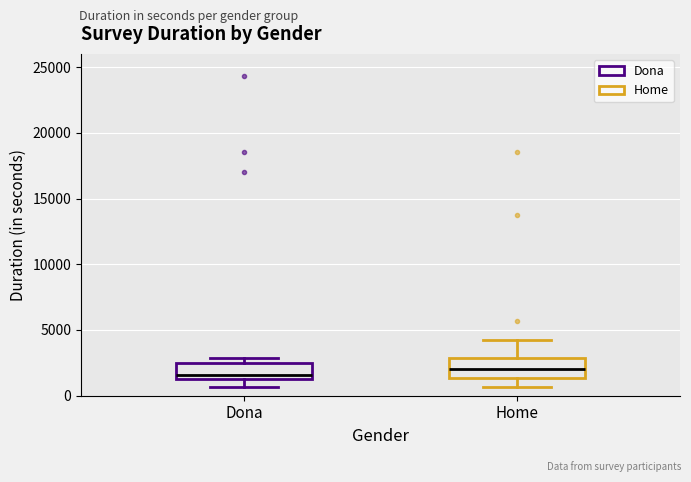

Reading left to right, transcribe this box plot: for each box, give where its median line is, the range the box spans, and where its two whiskers end, as read against the y-axis. The values are not printed on the chart, so give them approximately, as read against the axis.

Dona: median 1500 (just above the box's lower edge), box 1500 to 2500, whiskers 500 to 3000
Home: median 2000, box 1500 to 3000, whiskers 500 to 4000